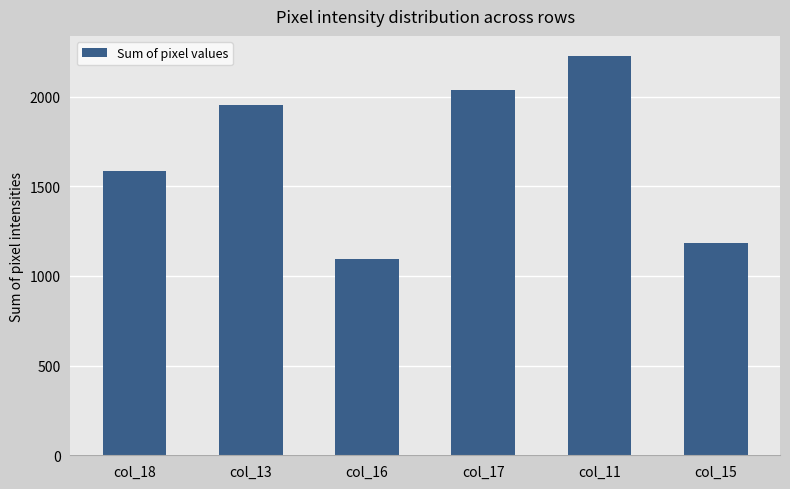

True or false: the data shows 1955 at col_13.

True